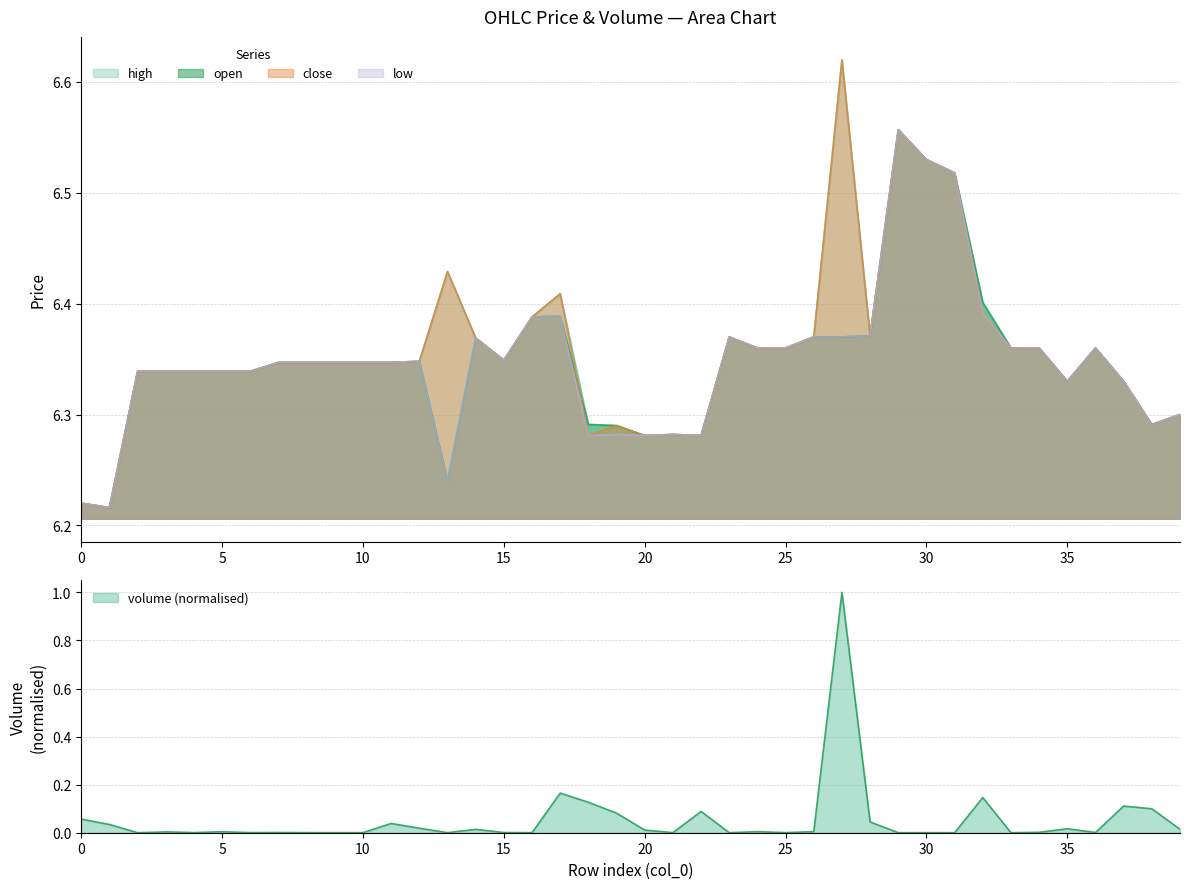

Which series has the largest total across all categories?

high